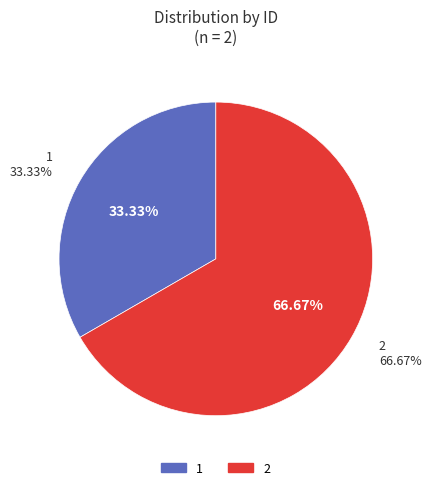

What percentage is NOT represented by 1?

66.7%